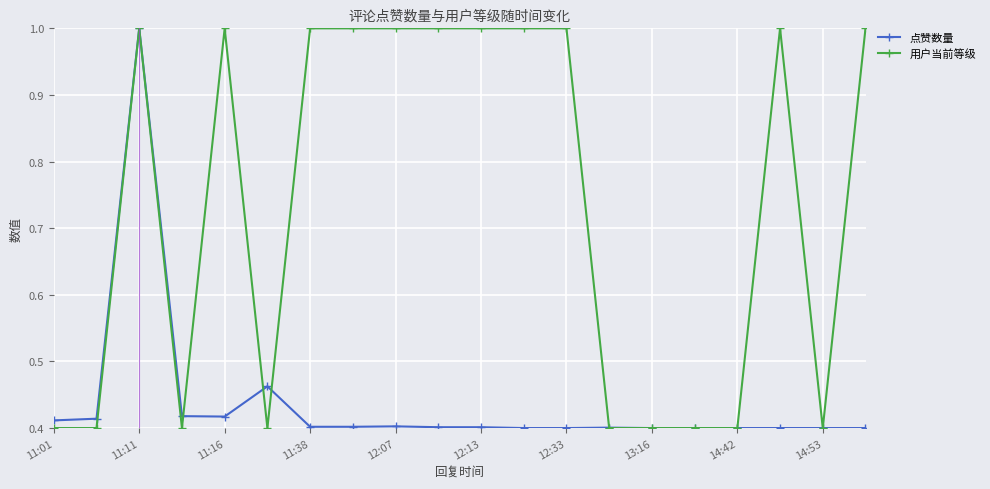

True or false: 用户当前等级 has more than 1 interior local peaks.

True